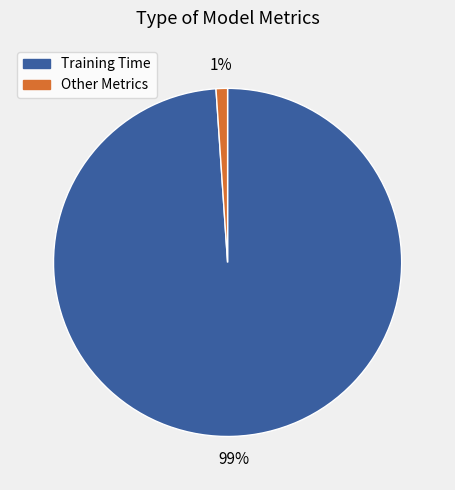

To the nearest percent, what is the difference between the largest and smallest slice percentages?

98%